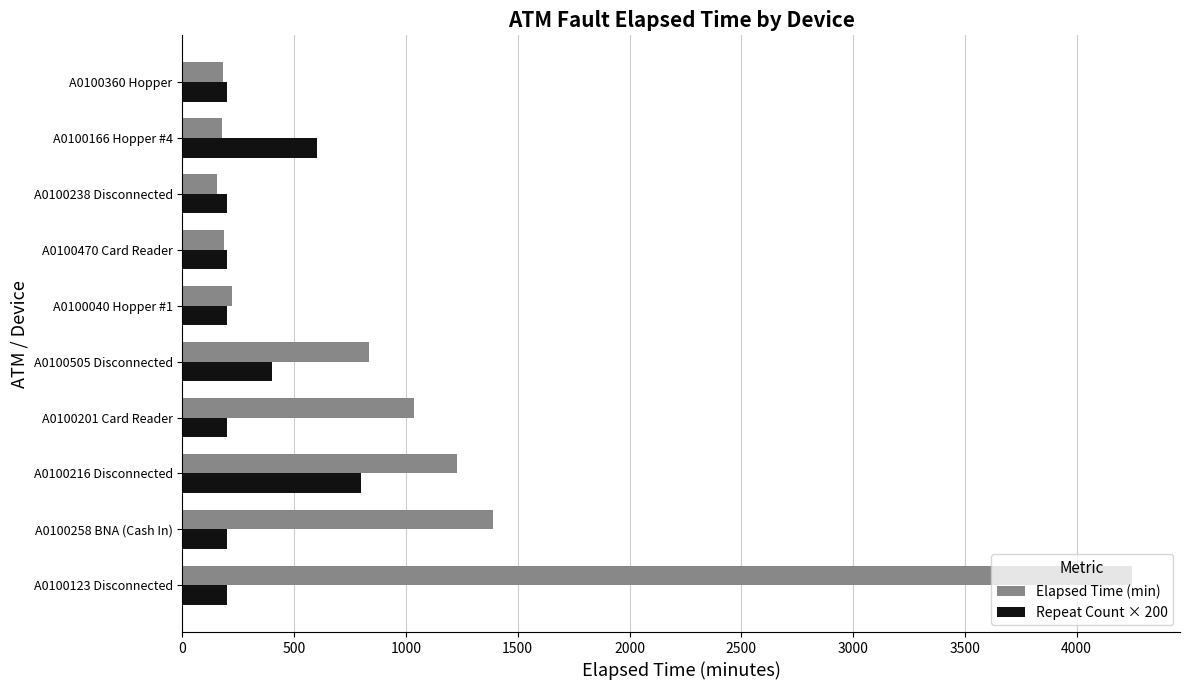

What is the difference between the Elapsed Time (min) values at A0100201 Card Reader and A0100040 Hopper #1?

815